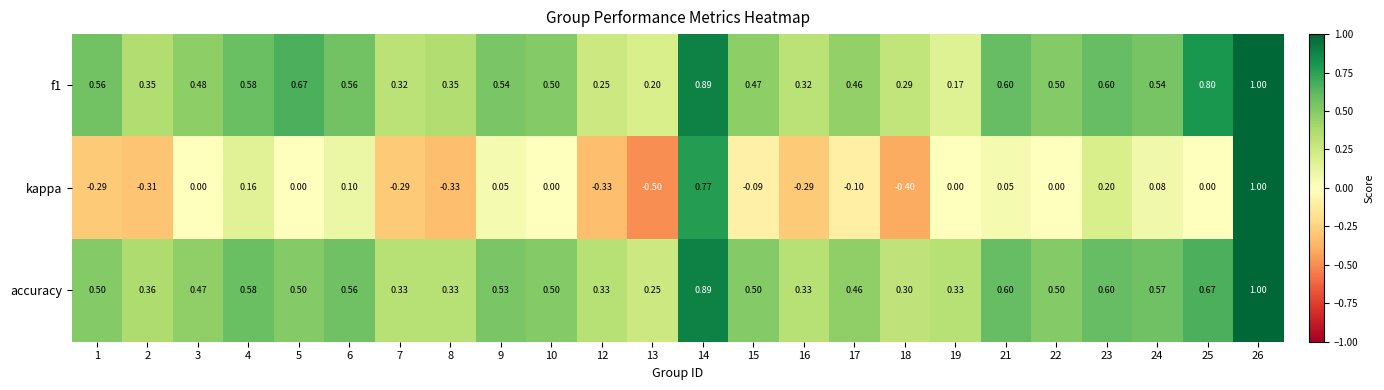

Which series has the largest range (max minus min)?

kappa